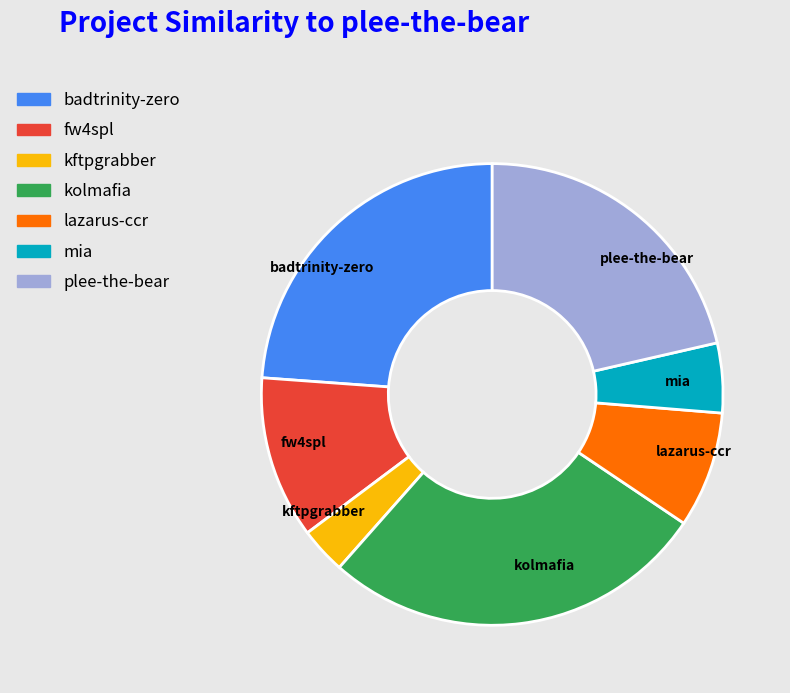

Do kftpgrabber and plee-the-bear together represent more than half of the pie?

No